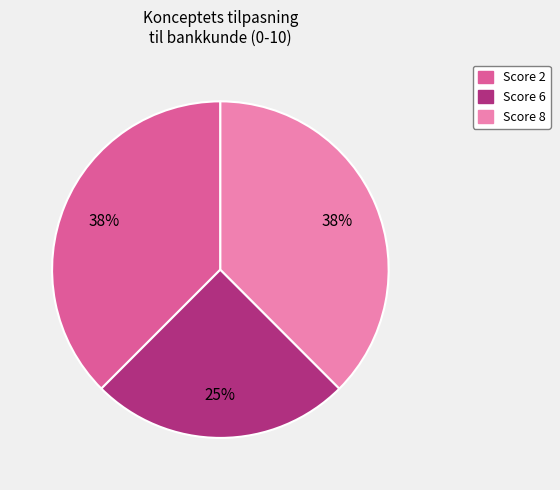

Does any single category account for the majority?

No